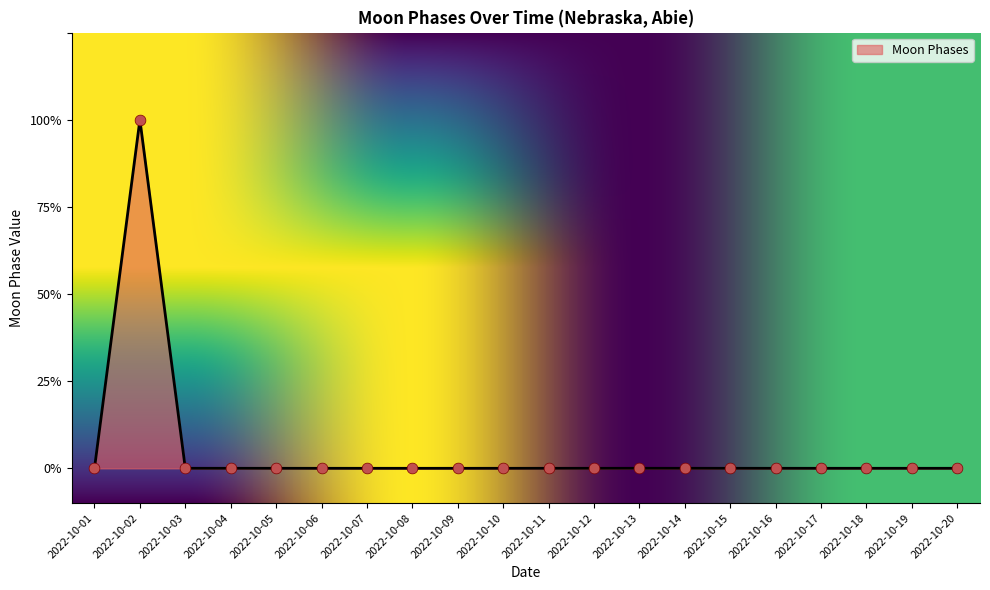

Between 2022-10-14 and 2022-10-15, which is larger?

2022-10-14